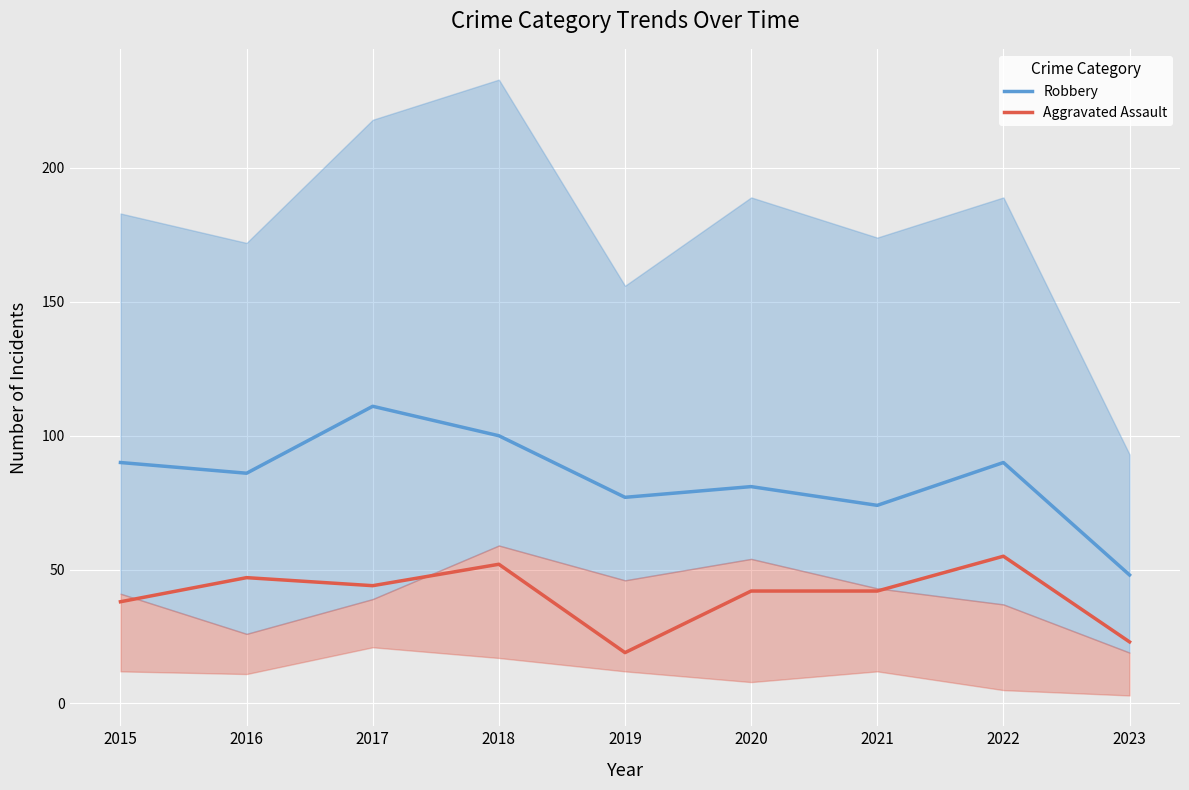

The Robbery series shows 86 at 2016. True or false?

True